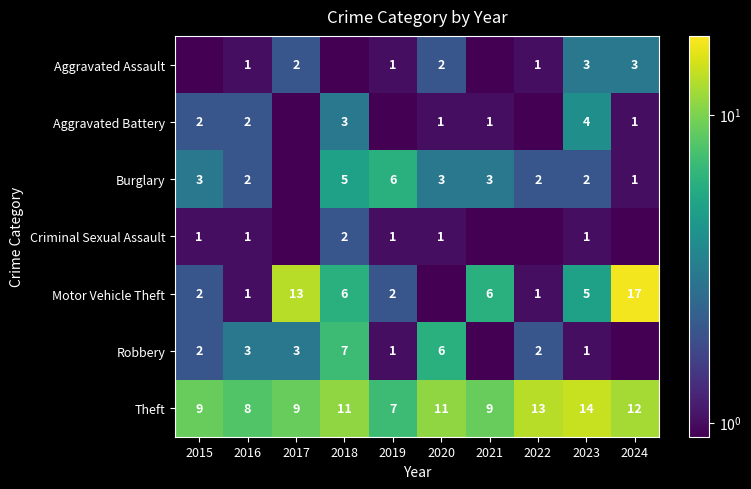

At which category does the chart reach its minimum across all series?

2015